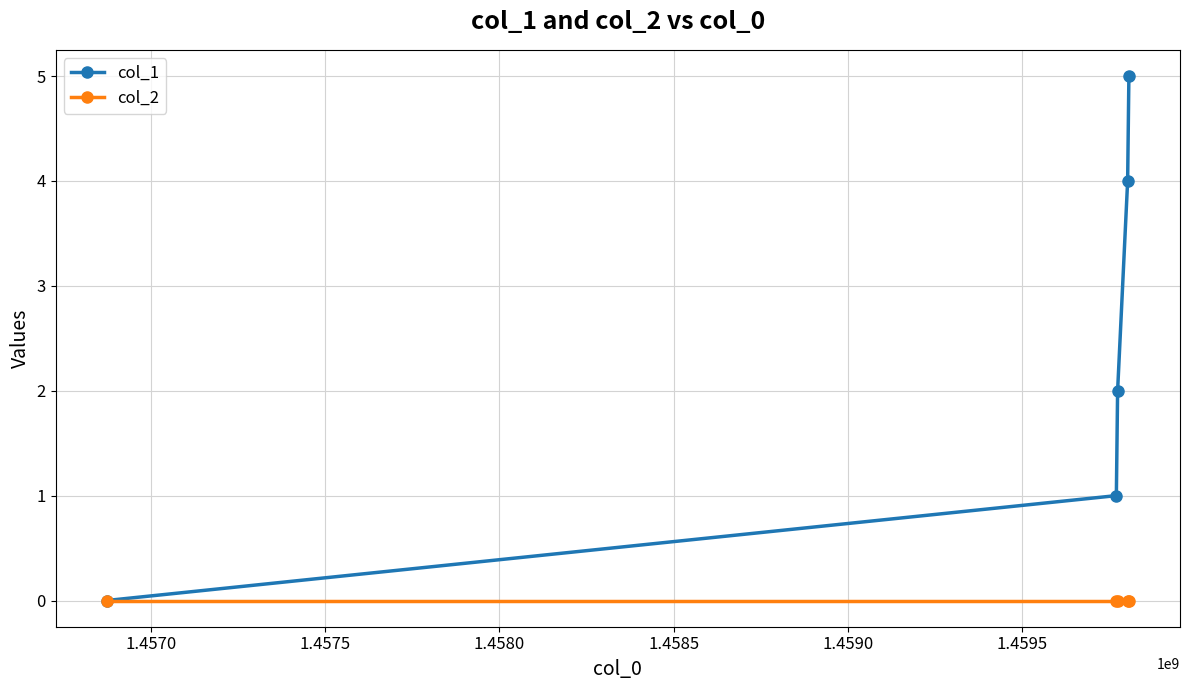

Rank the series by their maximum value, from lowest to highest.

col_2, col_1